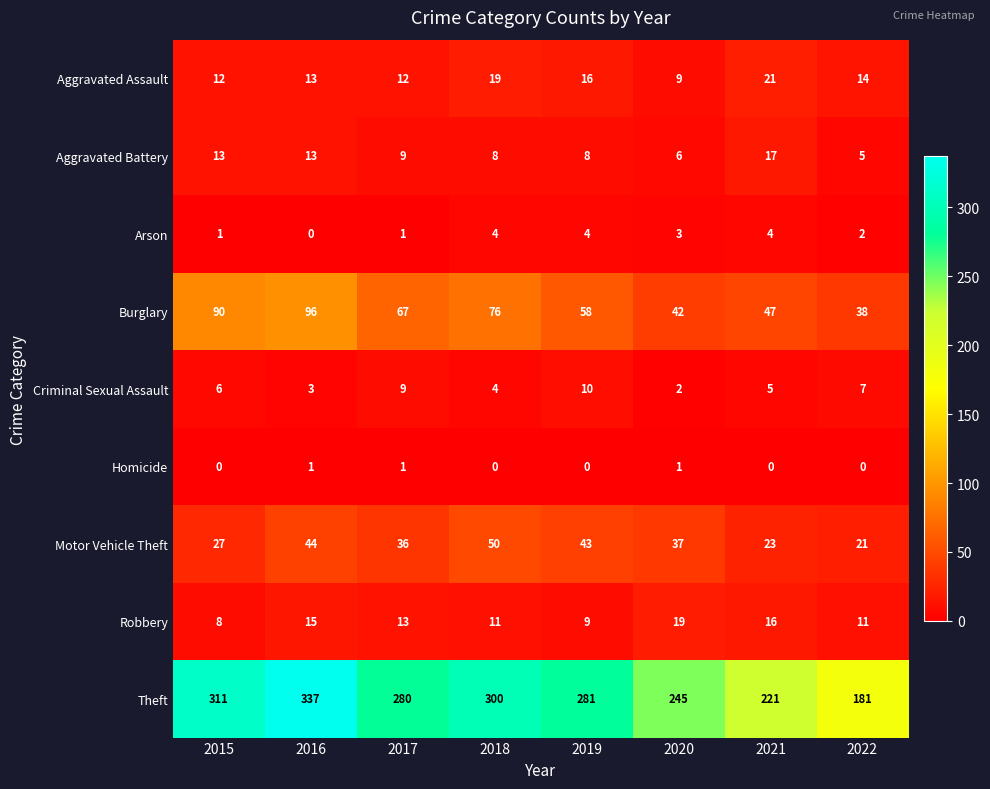

What is the difference between the maximum and minimum values in the Robbery series?

11